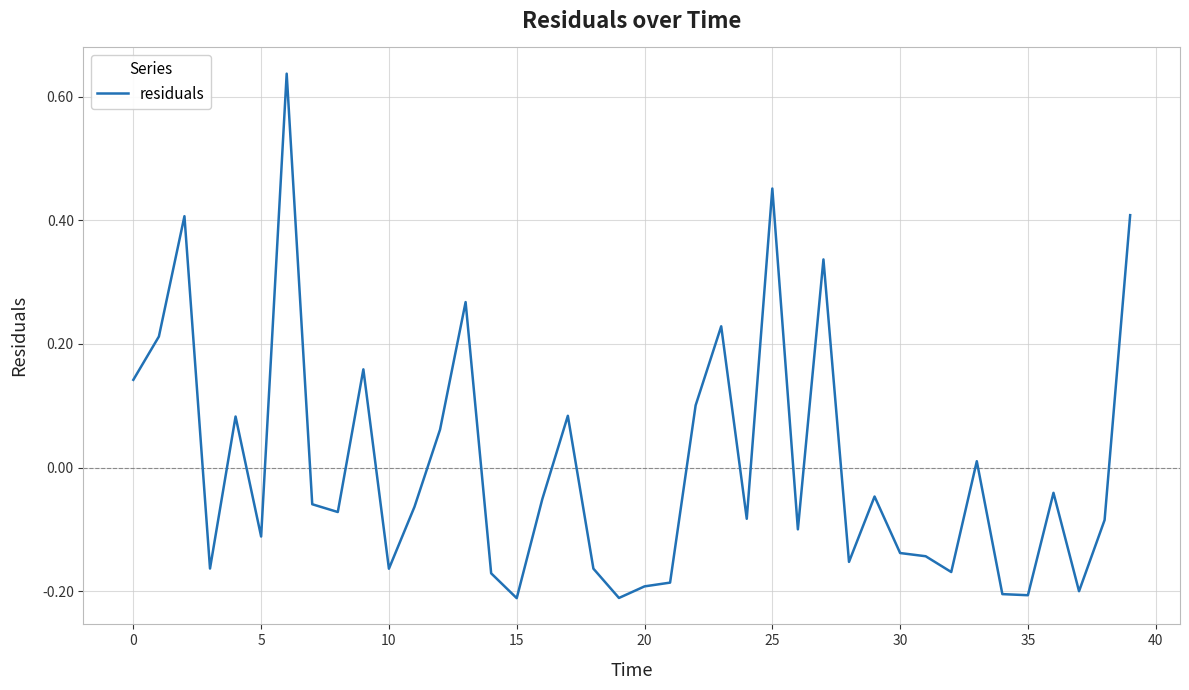

What is the difference between the maximum and minimum values?

0.8